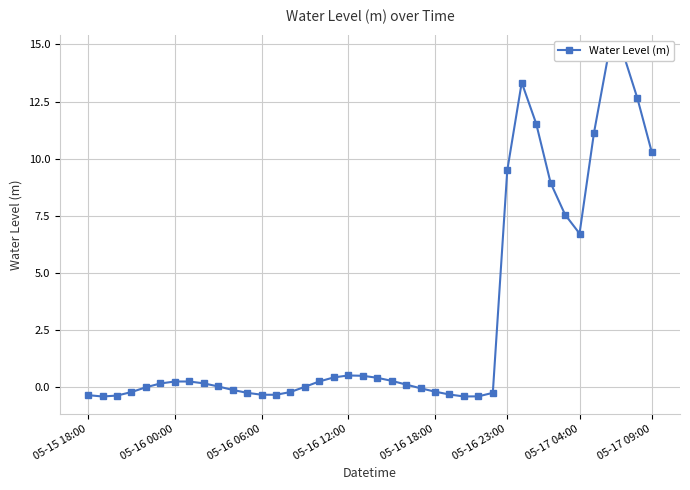

What is the greatest value displayed?

14.6